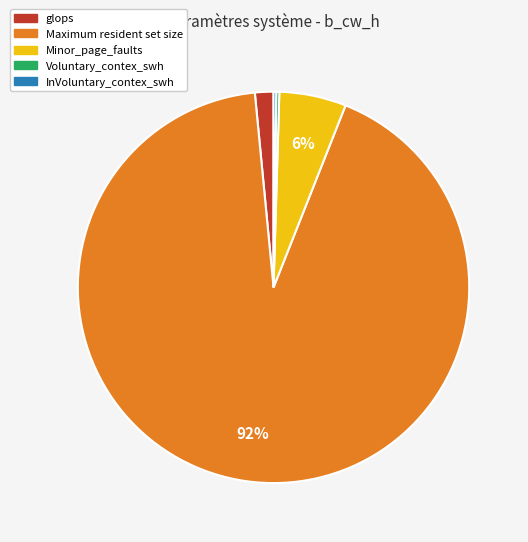

To the nearest percent, what is the average slice percentage?

20%